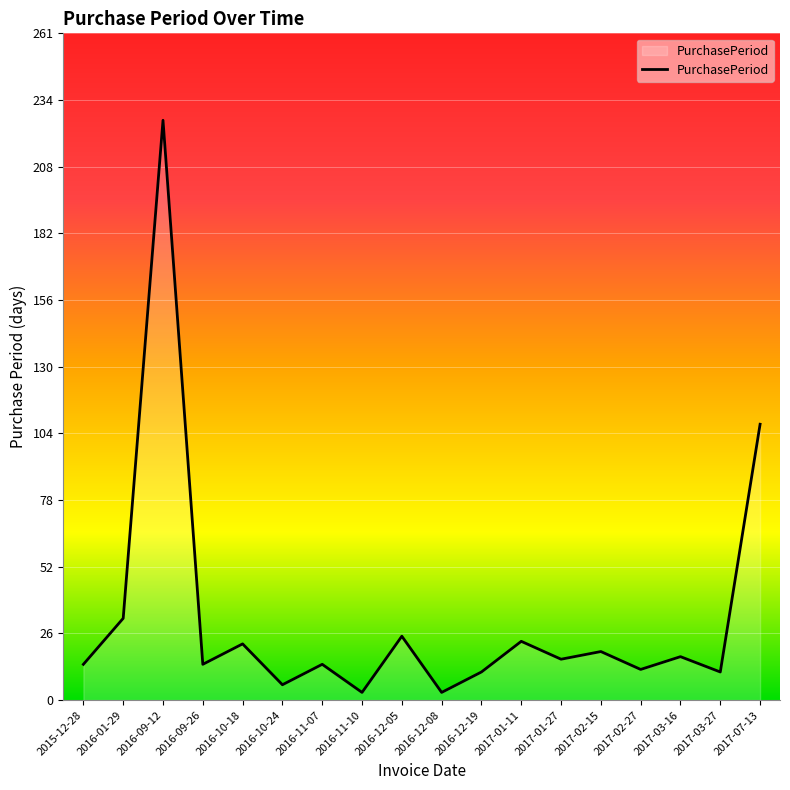

What is the maximum value shown in the chart?

227